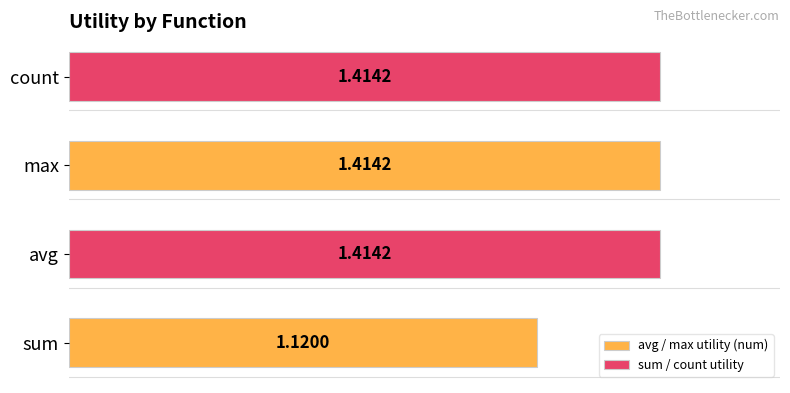

At which label is the value closest to 1?

sum